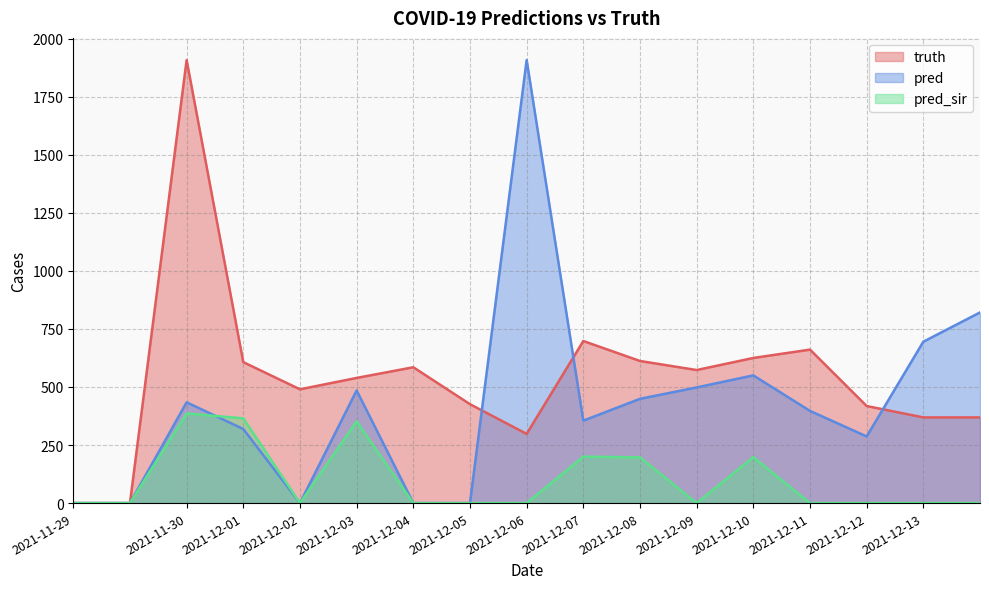

What is the maximum value for pred_sir?

386